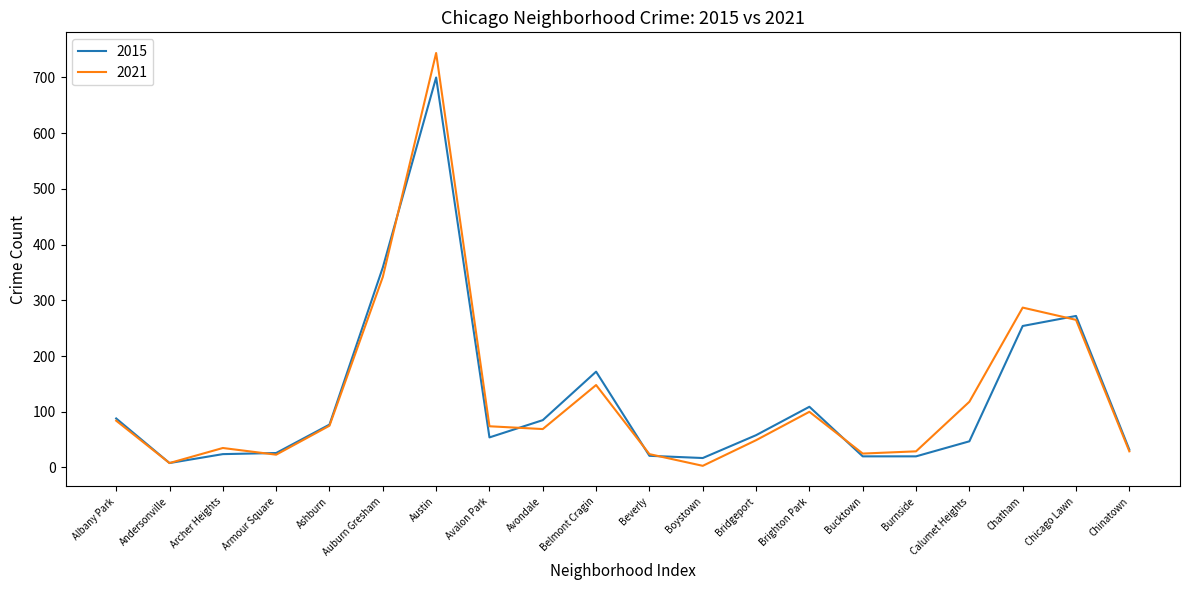

Which series has the widest spread of values?

2021